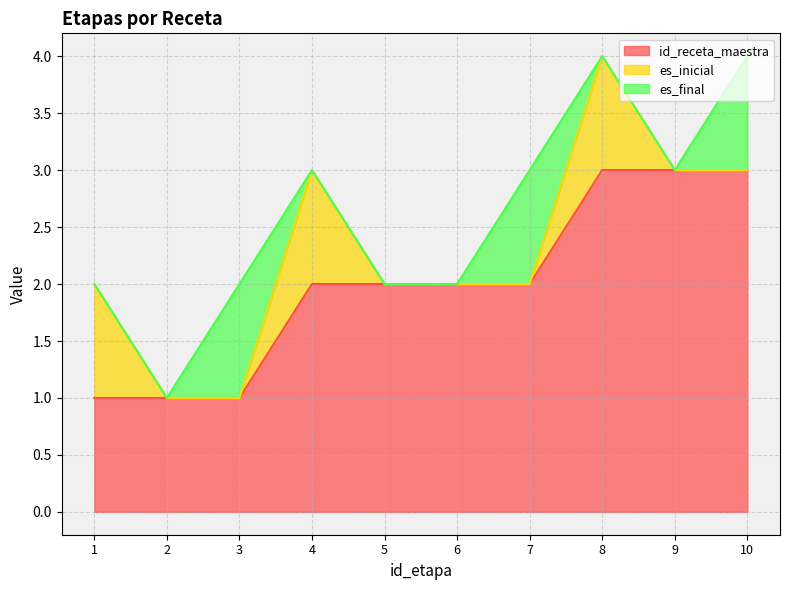

Where is the first local maximum for es_final?

3